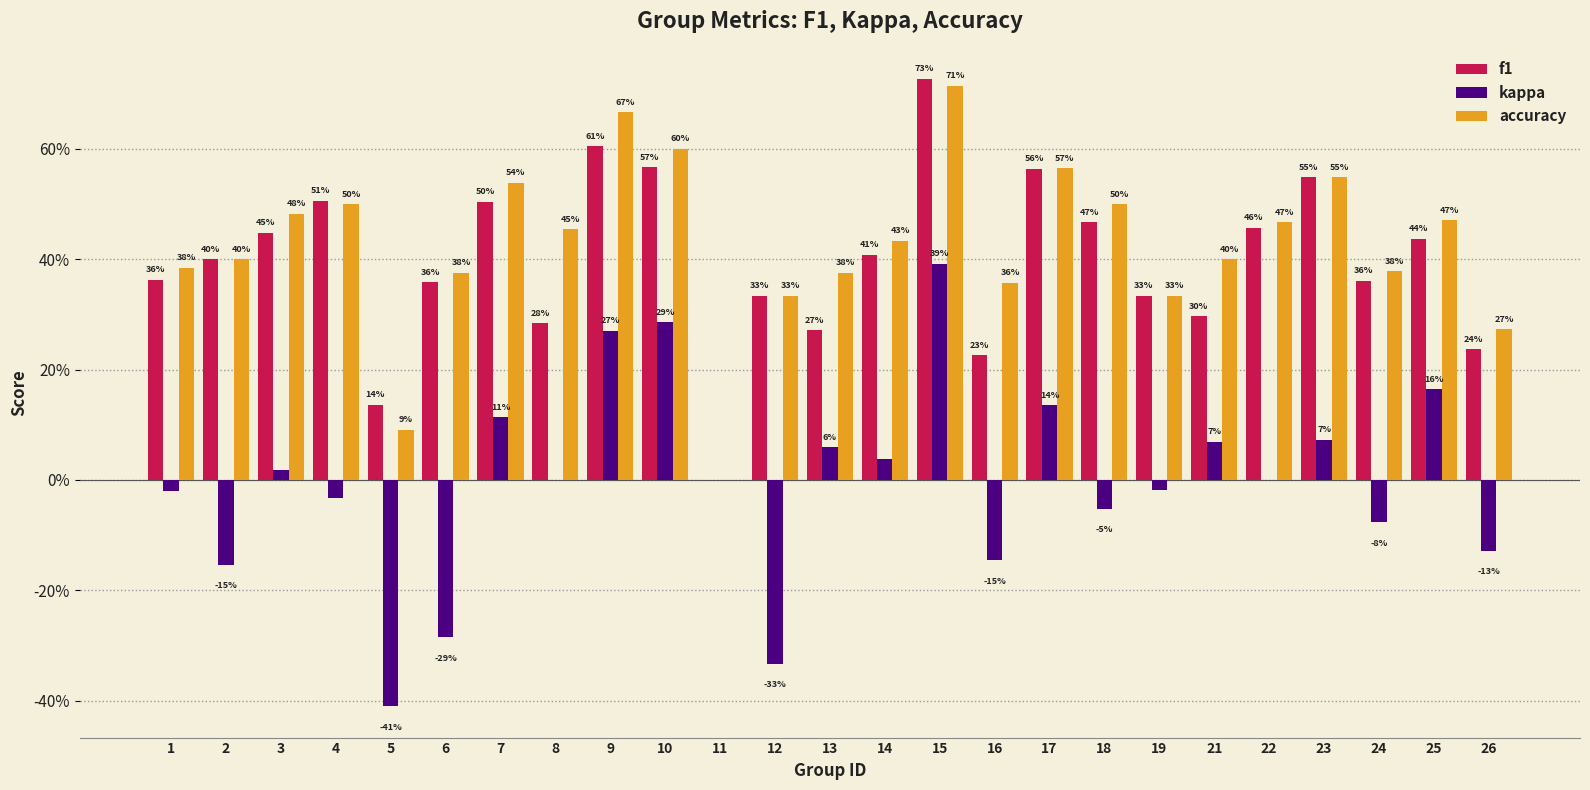

What are all the series names shown in the legend?

f1, kappa, accuracy